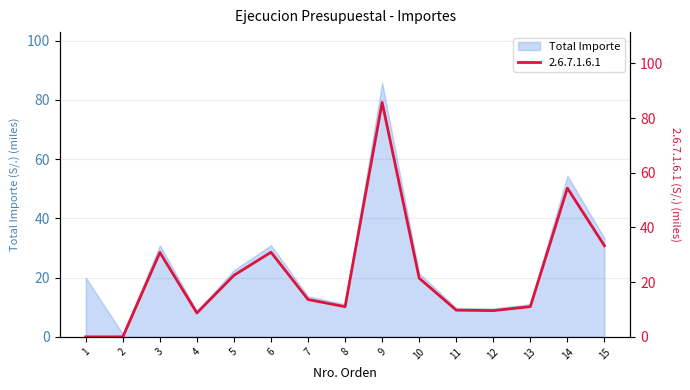

Which label corresponds to the largest value in the chart?

9